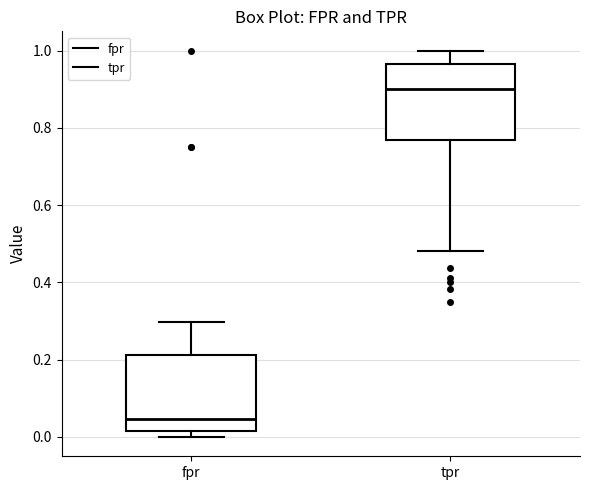

Reading left to right, transcribe this box plot: for each box, give where its median line is, the range the box spans, and where its two whiskers end, as read against the y-axis. The values are not printed on the chart, so give them approximately, as read against the axis.

fpr: median 0.04, box 0.02 to 0.22, whiskers 0.00 to 0.30
tpr: median 0.90, box 0.76 to 0.96, whiskers 0.48 to 1.00